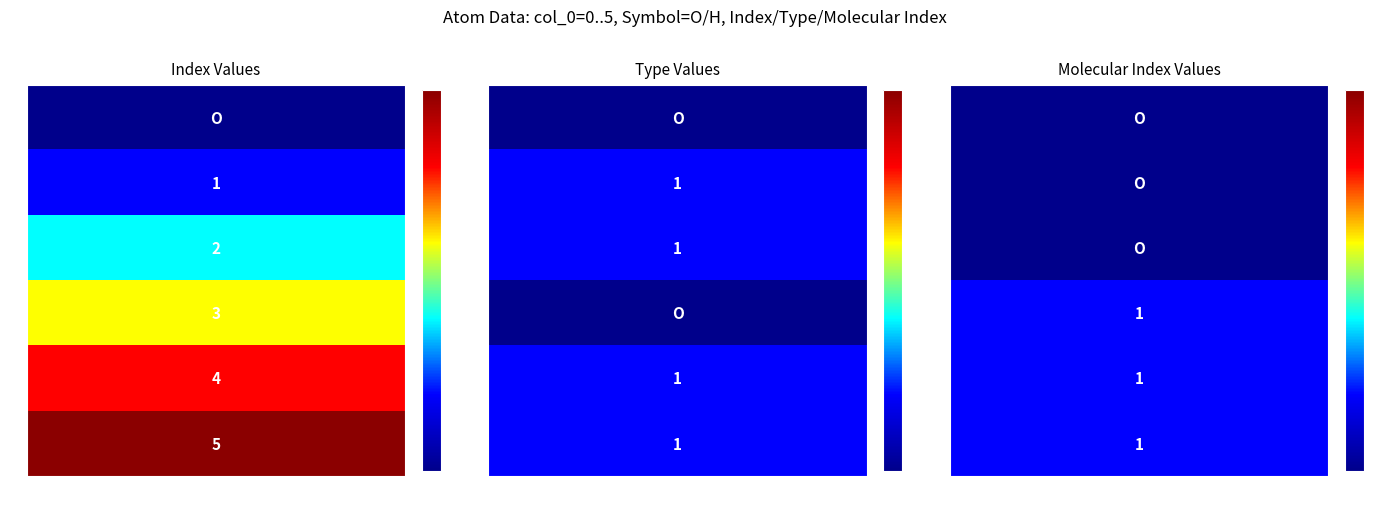

Reading left to right, extract all data points from this chart.

0: 0	1	2	3	4	5
1: 0	1	1	0	1	1
2: 0	0	0	1	1	1